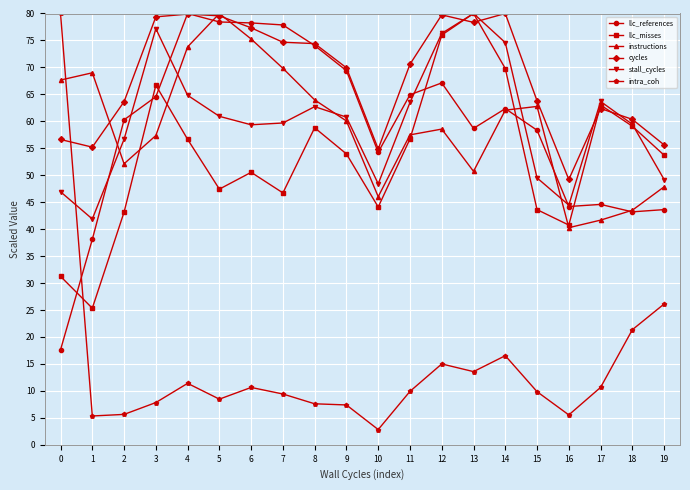

What is the value of the instructions point at the 4th from the left?

57.4